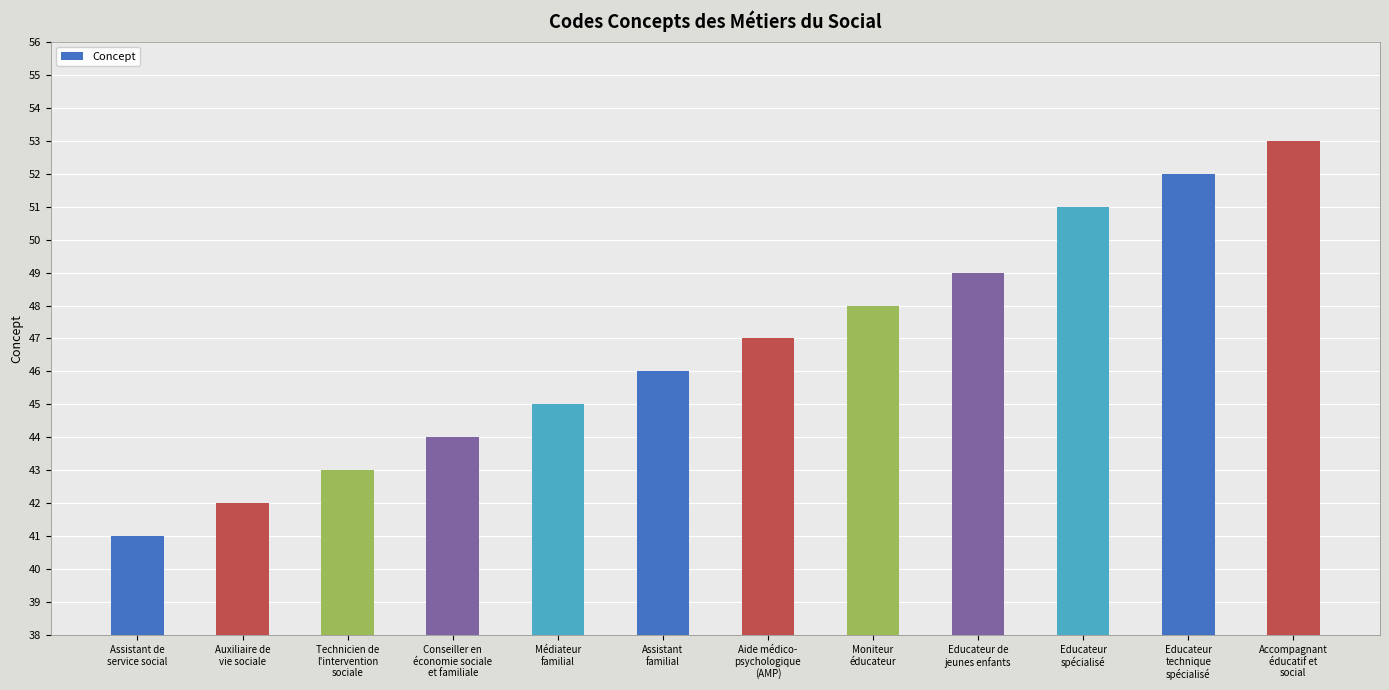

Rank the categories by value from highest to lowest.

Accompagnant
éducatif et
social, Educateur
technique
spécialisé, Educateur
spécialisé, Educateur de
jeunes enfants, Moniteur
éducateur, Aide médico-
psychologique
(AMP), Assistant
familial, Médiateur
familial, Conseiller en
économie sociale
et familiale, Technicien de
l'intervention
sociale, Auxiliaire de
vie sociale, Assistant de
service social